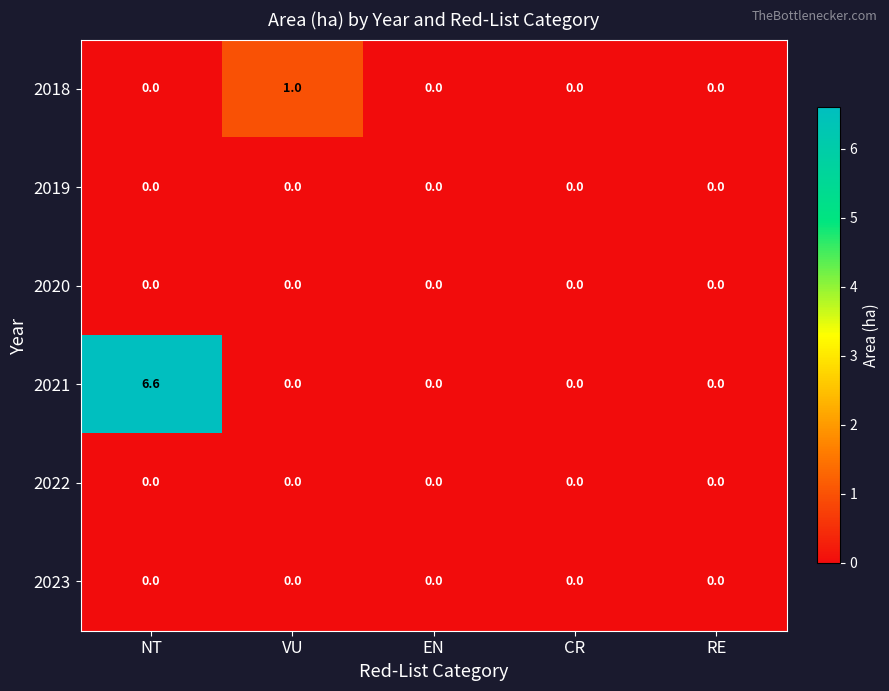

At how many categories does at least one series exceed 2?

1